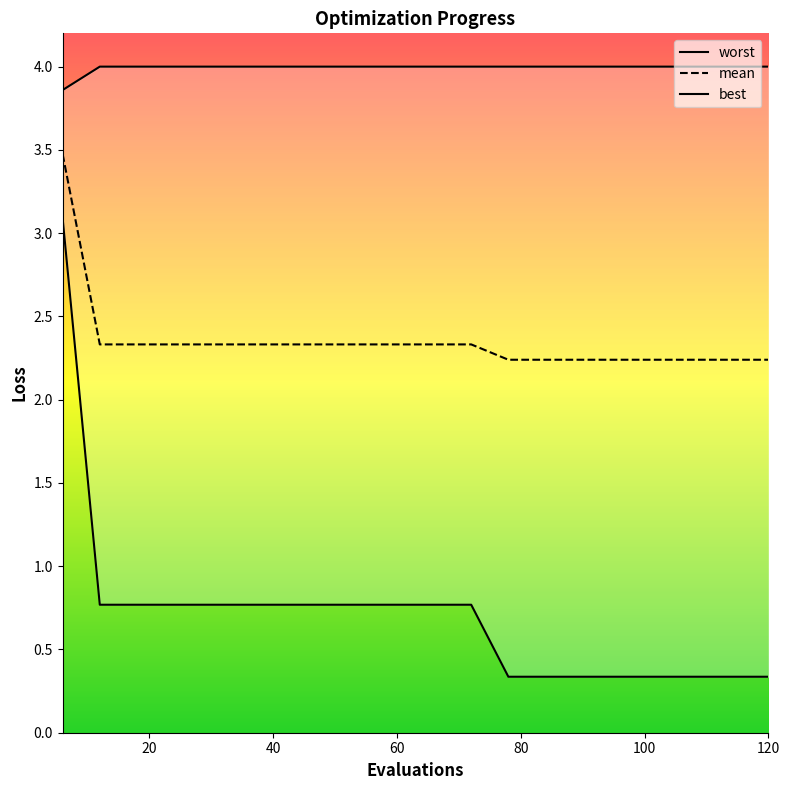

Reading left to right, transcribe all the data shown in this chart.

mean: 3.5	2.3	2.3	2.3	2.3	2.3	2.3	2.3	2.3	2.3	2.3	2.3	2.2	2.2	2.2	2.2	2.2	2.2	2.2	2.2
best: 3.1	0.8	0.8	0.8	0.8	0.8	0.8	0.8	0.8	0.8	0.8	0.8	0.3	0.3	0.3	0.3	0.3	0.3	0.3	0.3
worst: 3.9	4.0	4.0	4.0	4.0	4.0	4.0	4.0	4.0	4.0	4.0	4.0	4.0	4.0	4.0	4.0	4.0	4.0	4.0	4.0